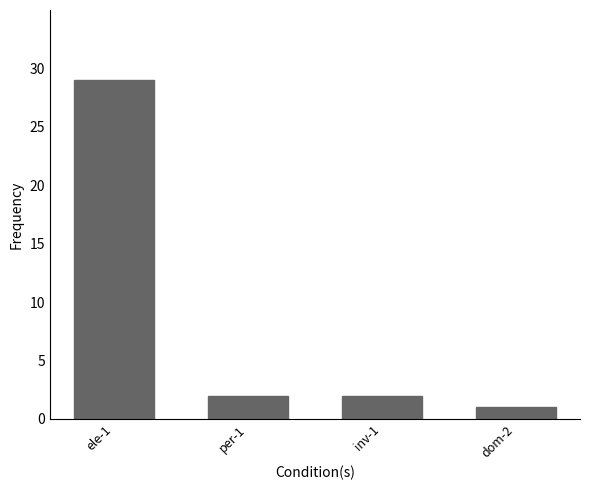

What is the maximum value shown in the chart?

29